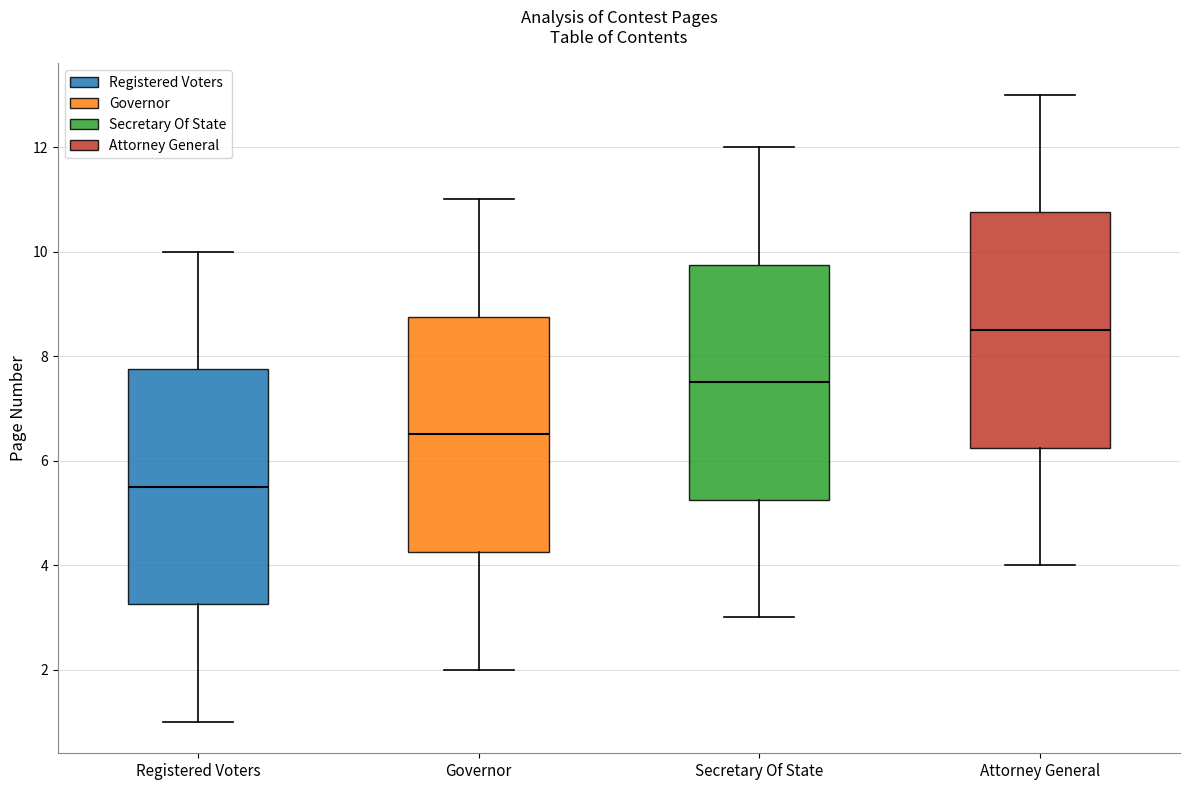

Where is the lower edge of the box for Attorney General on the y-axis? The values are not printed on the chart, so give them approximately, as read against the axis.

6.2